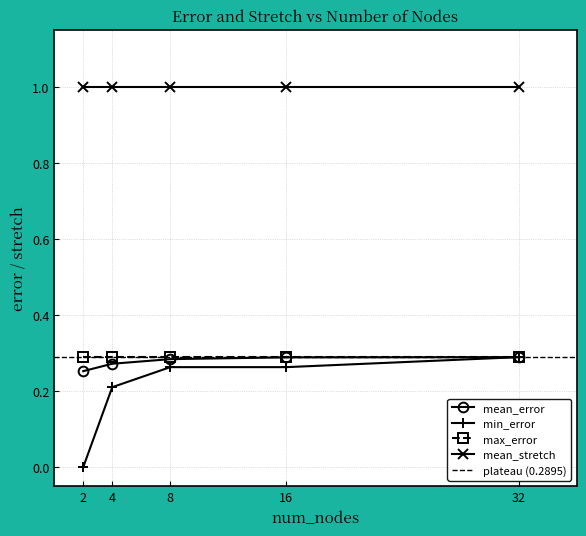

True or false: mean_error and mean_stretch cross at least once.

False